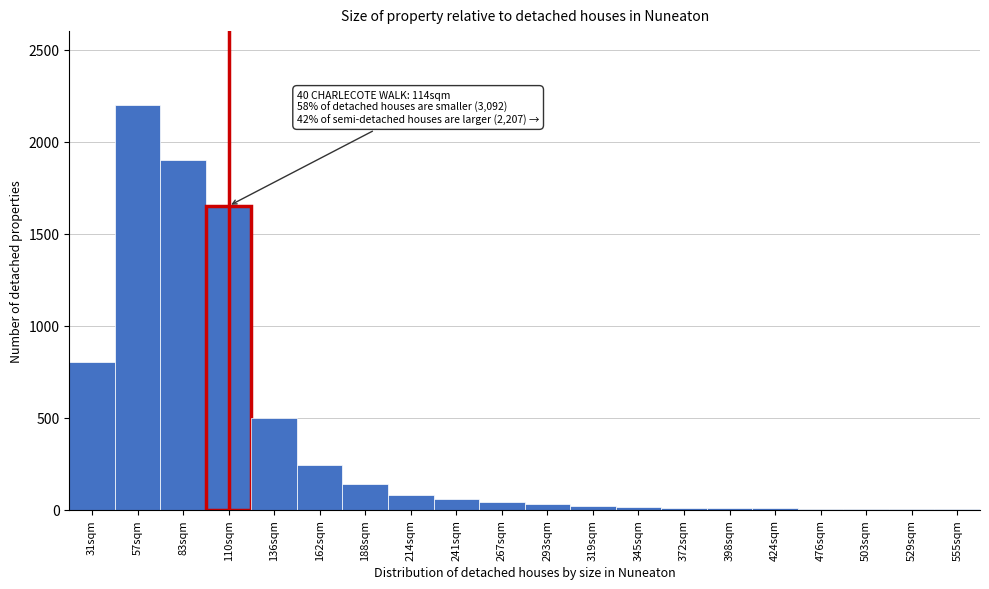

The value at 31sqm is 553. True or false?

False